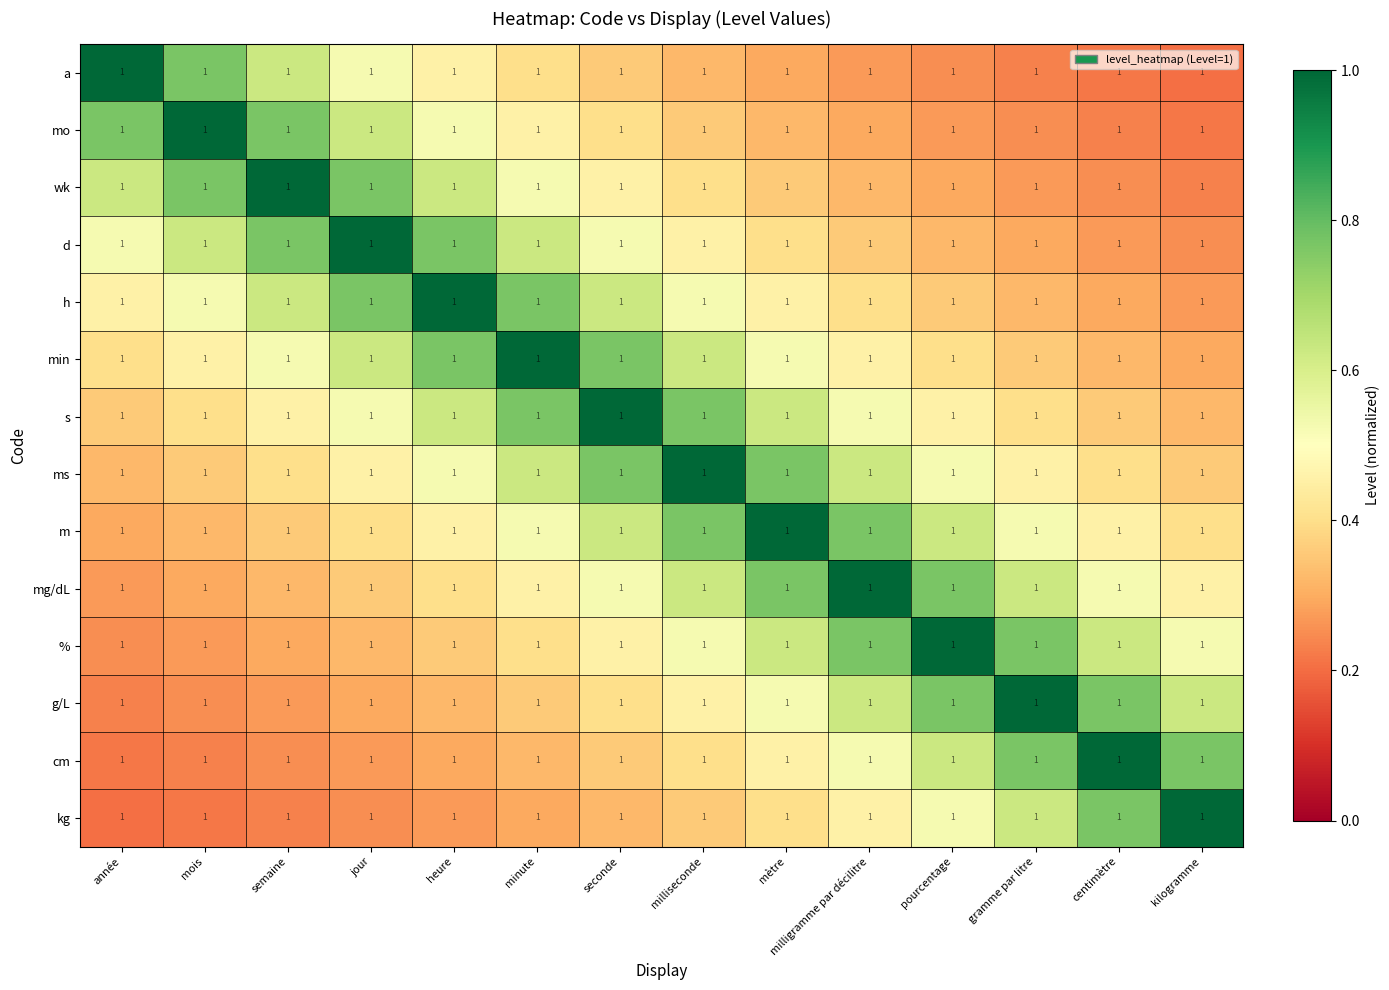

Between centimètre and minute, which is larger?

minute